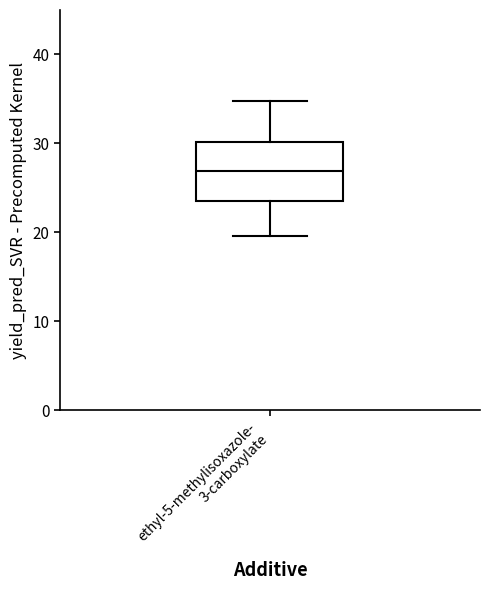

Transcribe this box plot: give where the median line is, the range the box spans, and where the two whiskers end, as read against the y-axis. The values are not printed on the chart, so give them approximately, as read against the axis.

median 27, box 23 to 30, whiskers 20 to 35